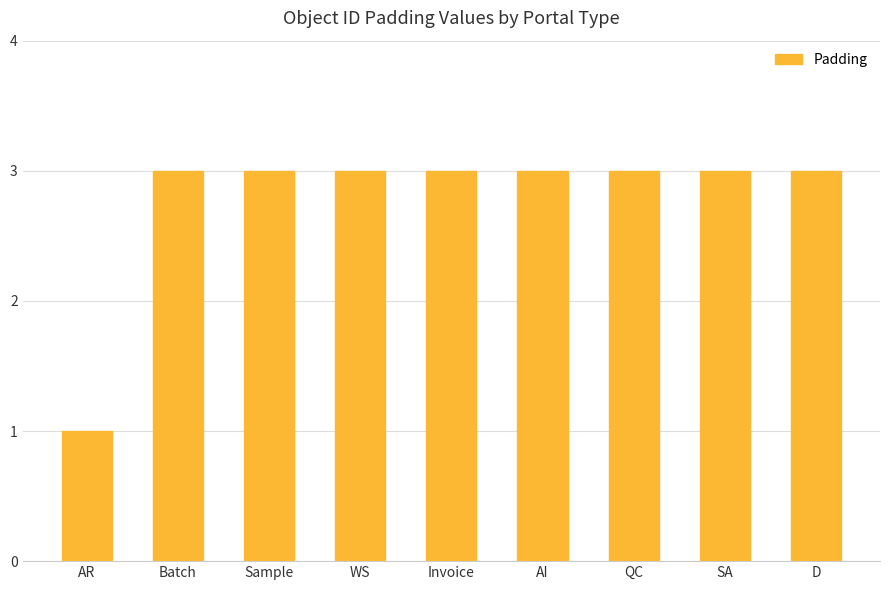

What is the sum of all values?

25